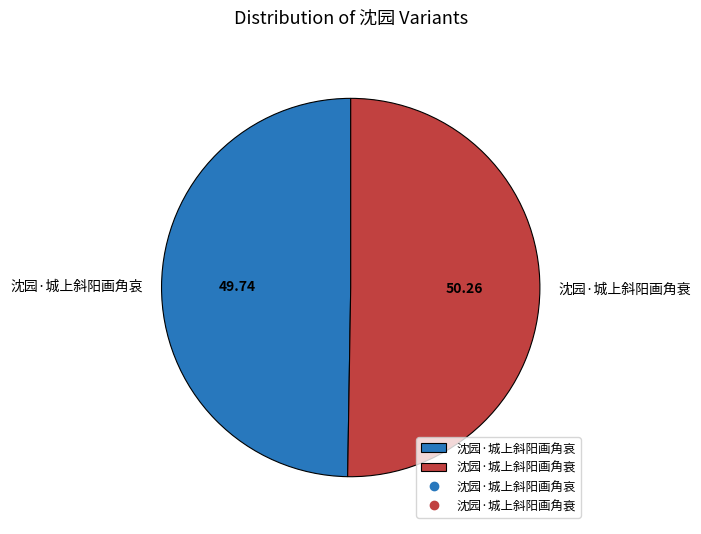

Is there any slice that represents more than half of the pie?

Yes